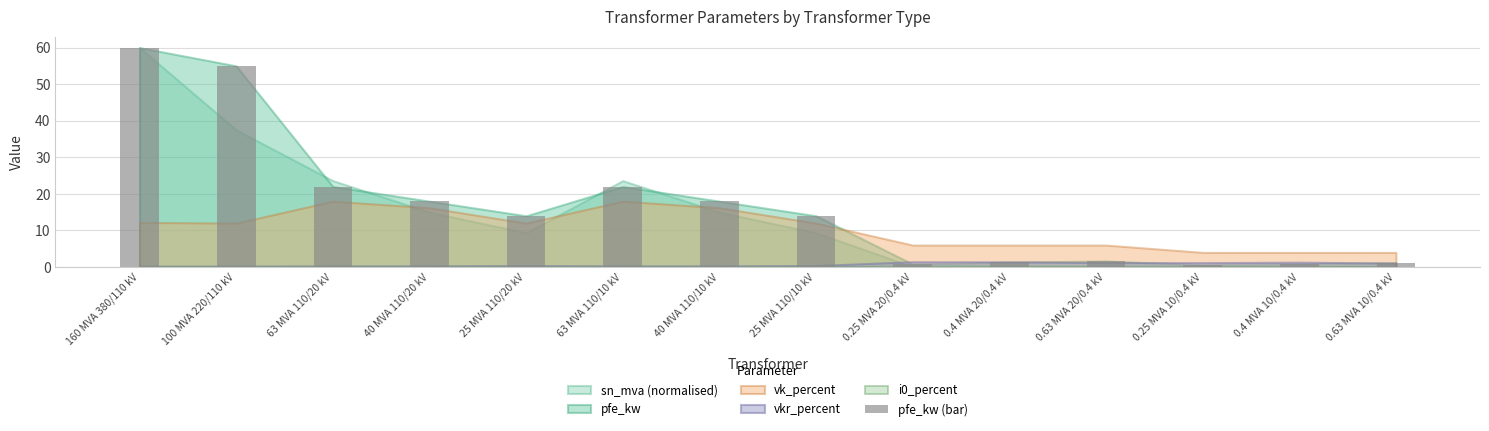

What is the minimum value shown in the chart?

0.6